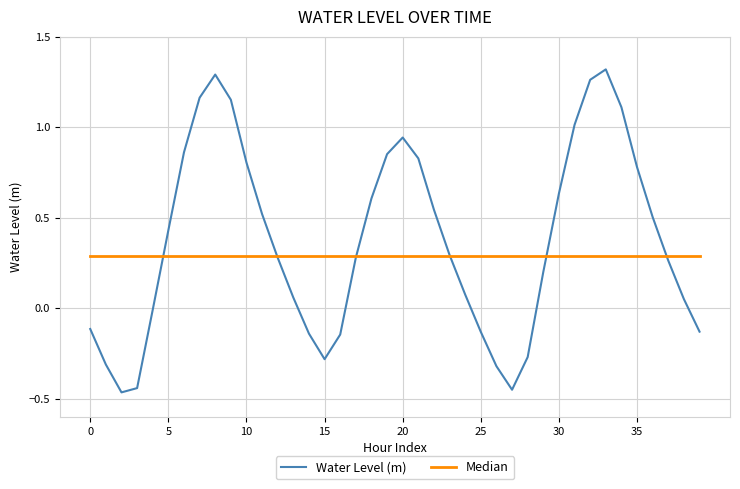

Which series has the widest spread of values?

Water Level (m)